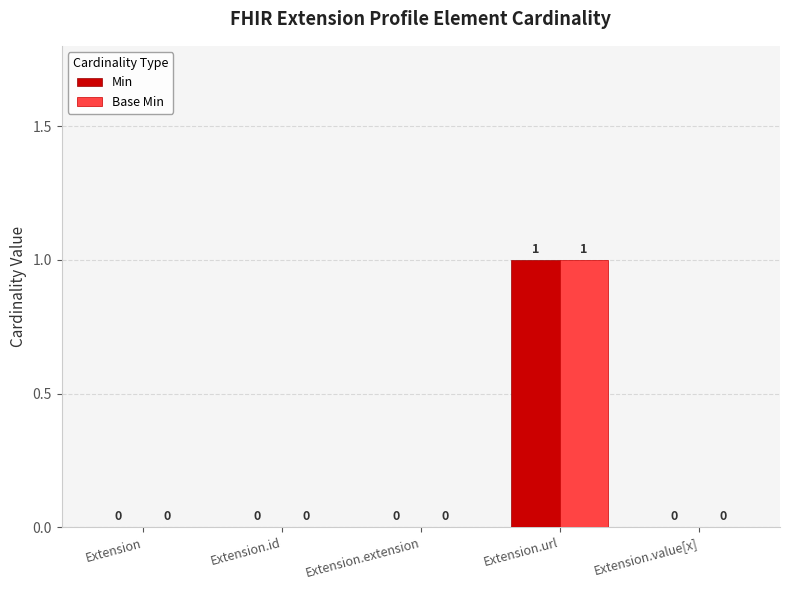

Count the number of categories in the chart.

5